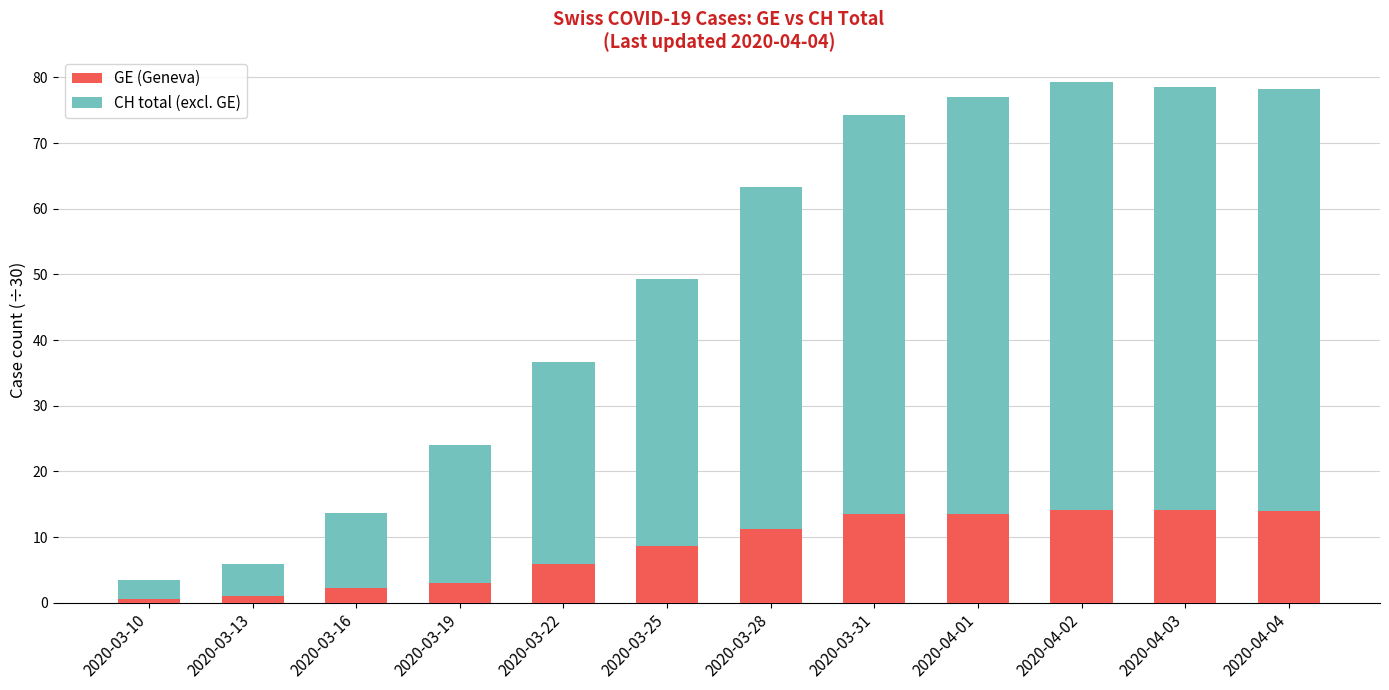

What is the maximum value for GE (Geneva)?

14.1